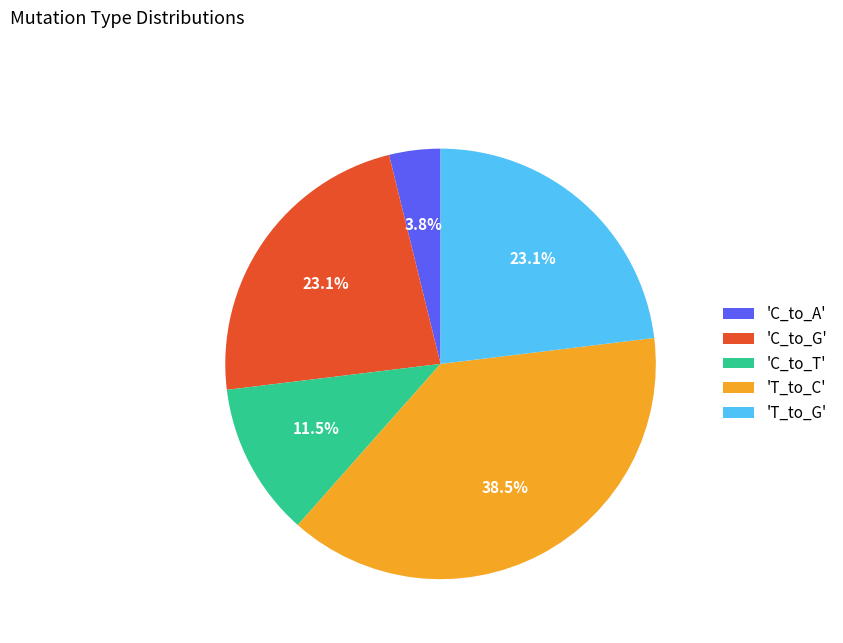

What portion of the pie excludes 'T_to_C'?

61.5%